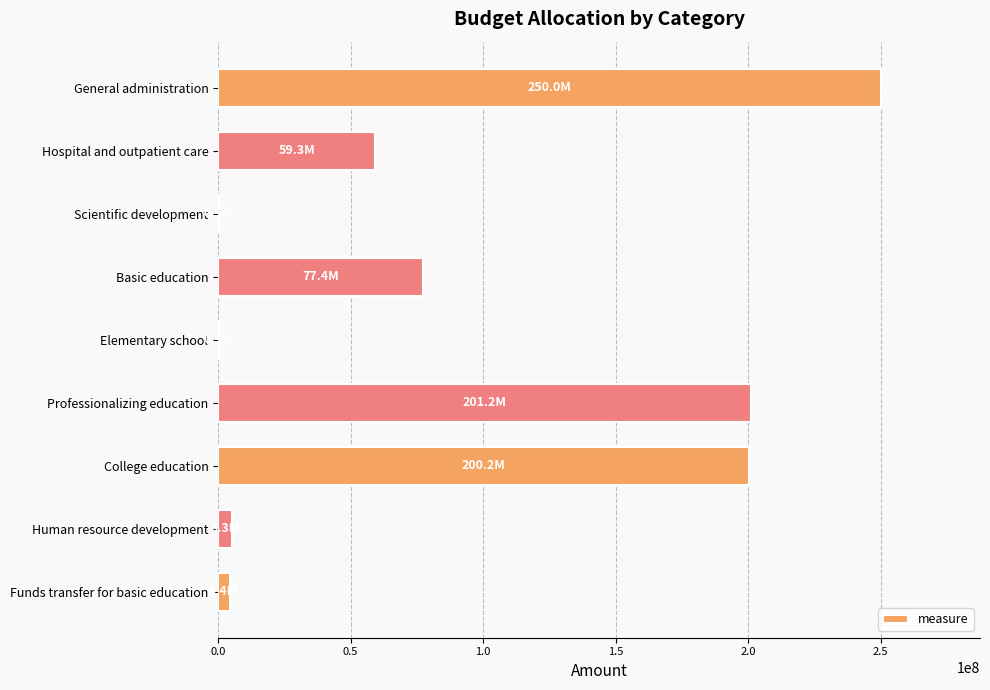

How many categories are shown in the chart?

9